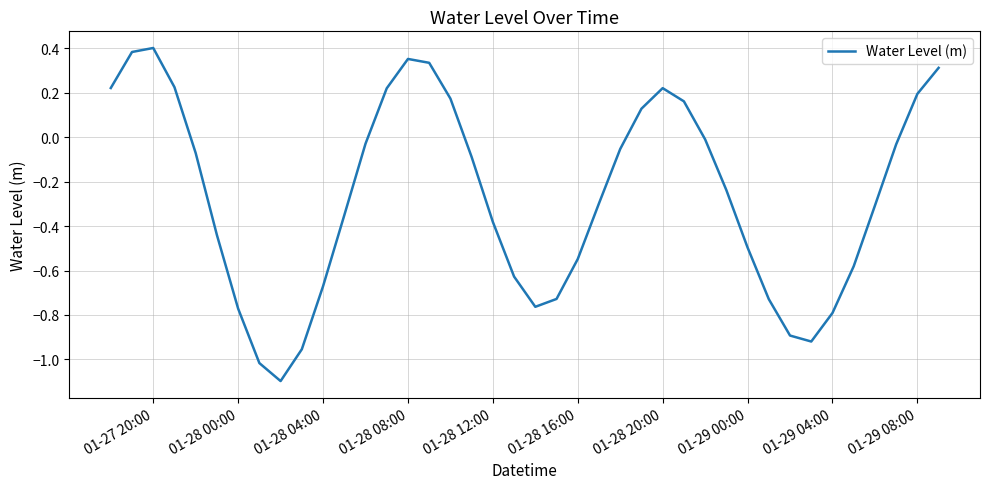

Does the chart have visible grid lines?

Yes